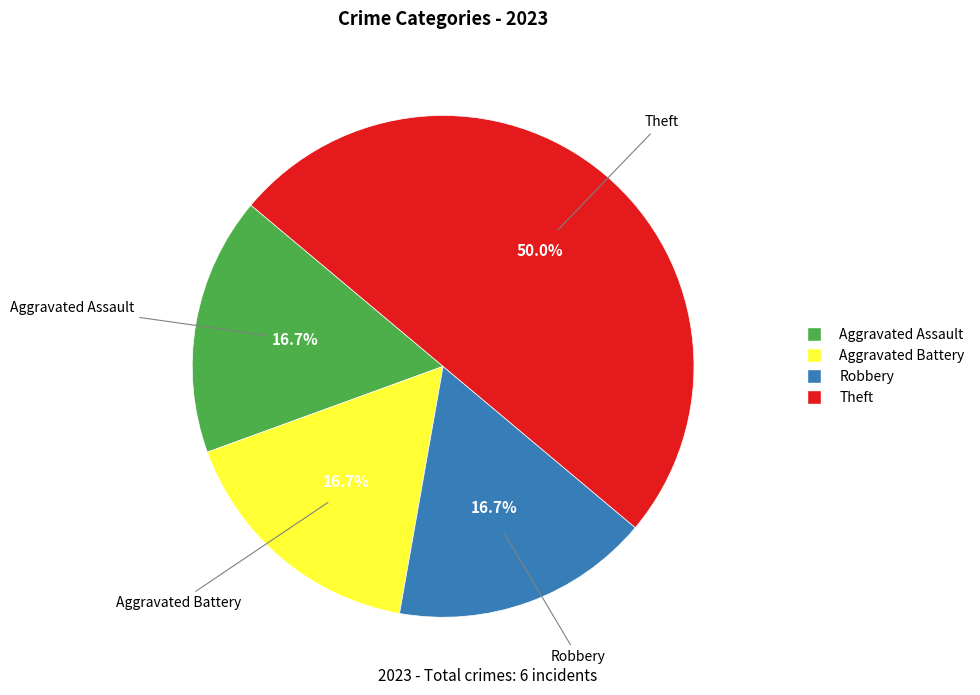

Count the number of slices in the pie.

4